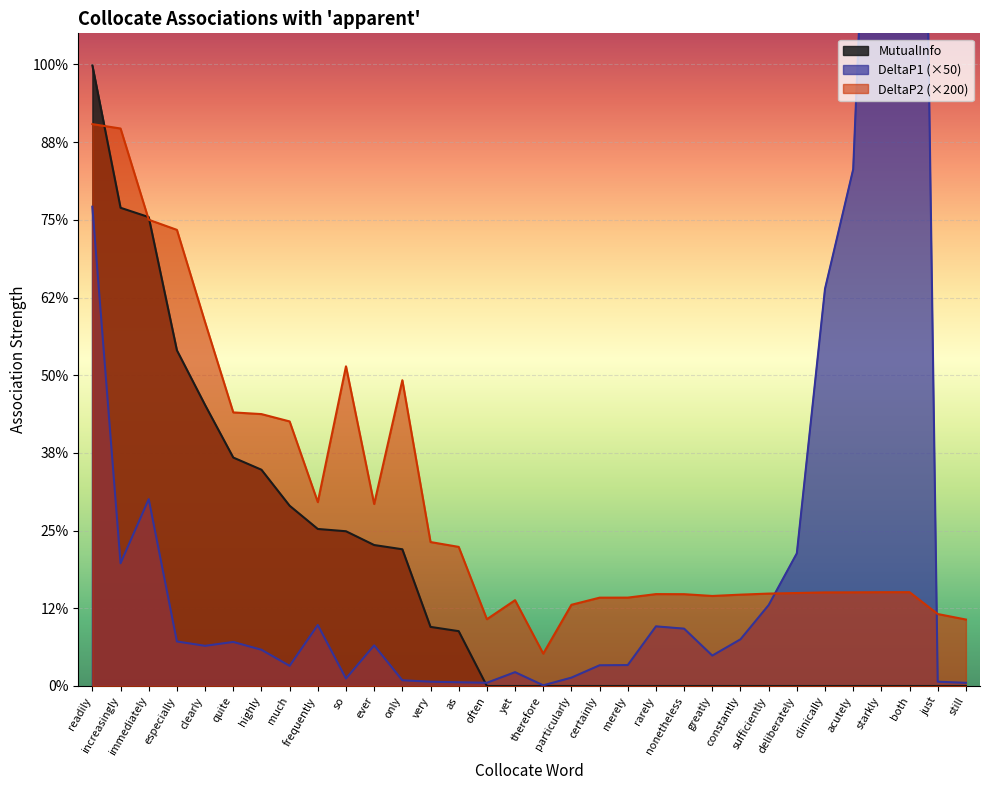

Between quite and highly, which is larger?

quite